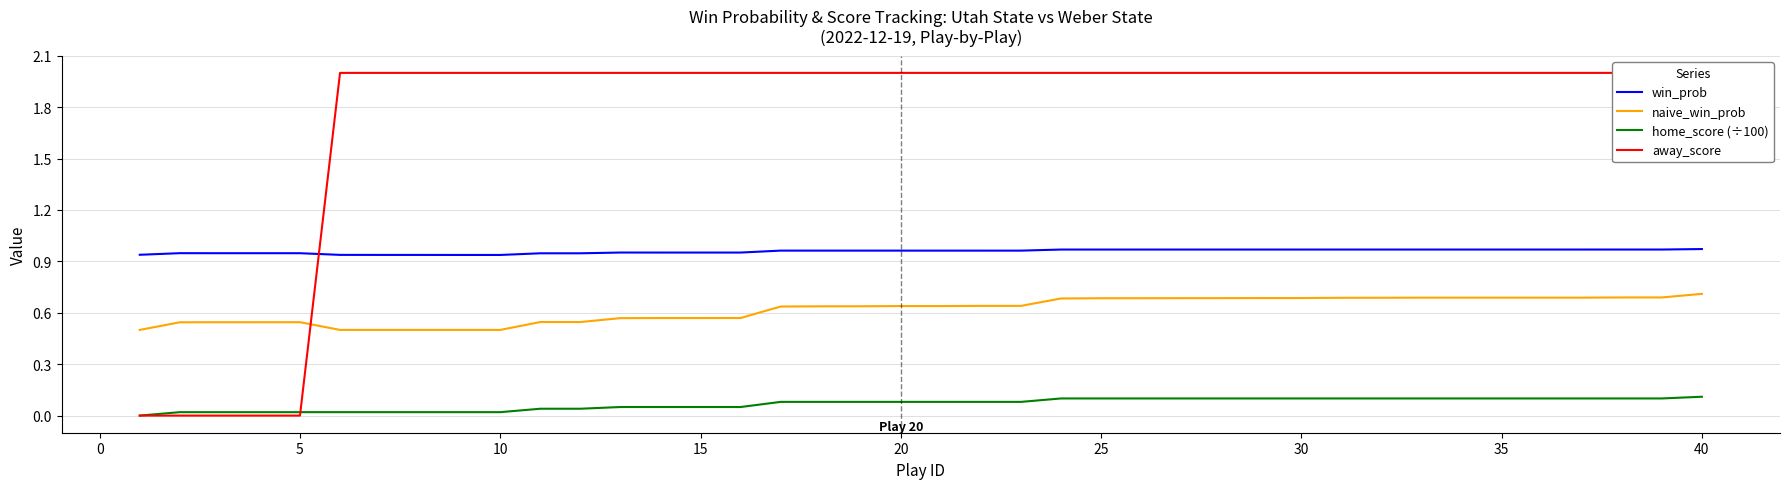

True or false: naive_win_prob and win_prob intersect in this chart.

False